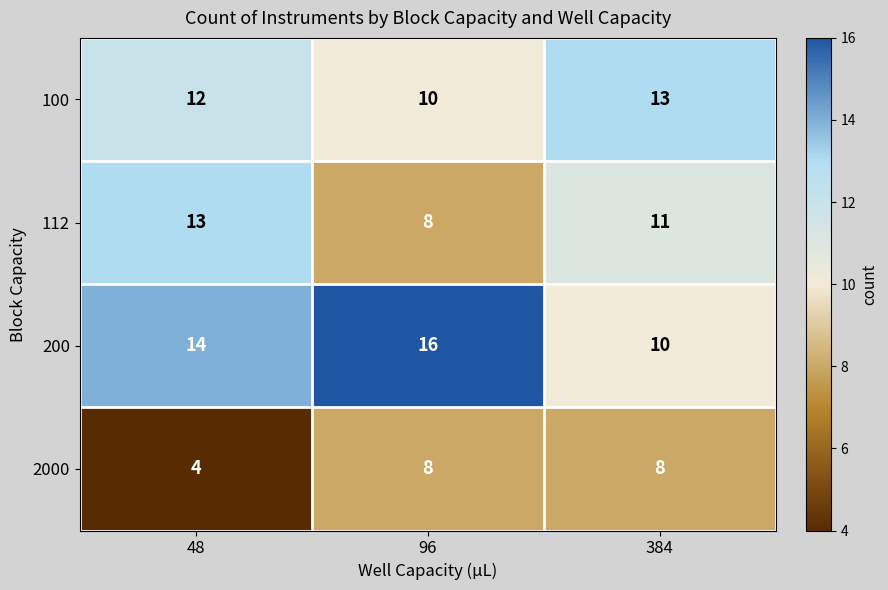

Rank the categories by 100 value from lowest to highest.

96, 48, 384